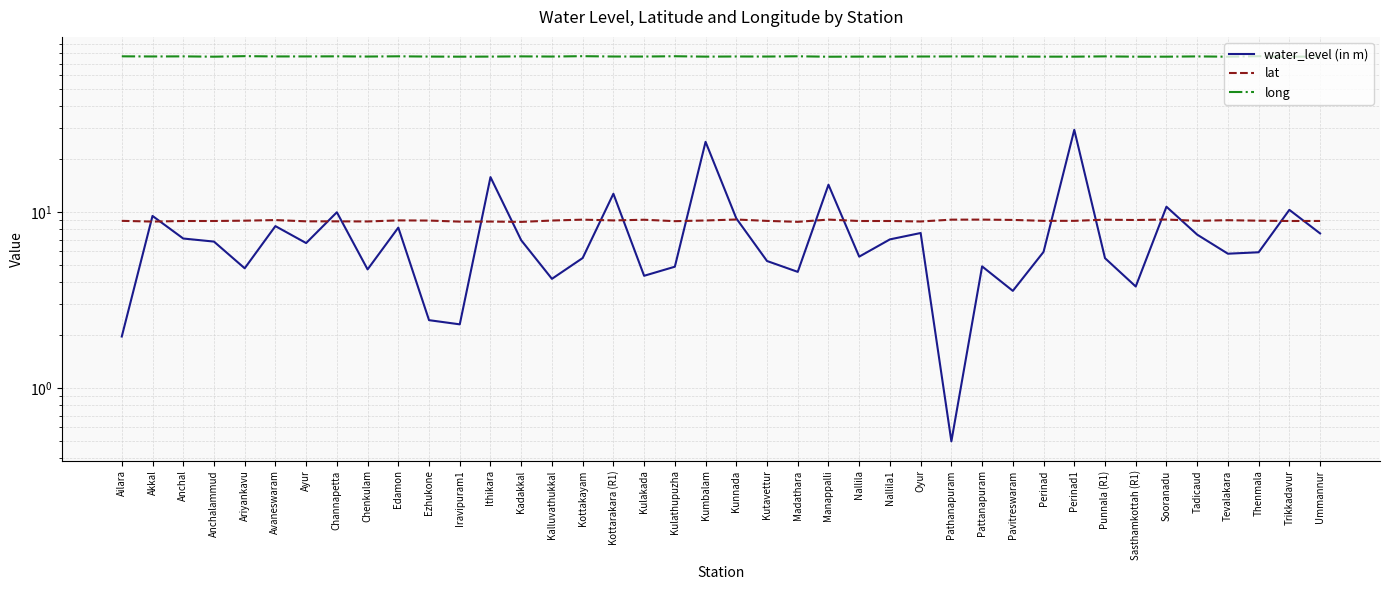

Reading right to left, list all the values displayed in this chart.

water_level (in m): Ummannur=7.6	Trikkadavur=10.3	Thenmala=5.9	Tevalakara=5.8	Tadicaud=7.5	Sooranadu=10.8	Sasthamkottah (R1)=3.8	Punnala (R1)=5.5	Perinad1=29.4	Perinad=6.0	Pavitreswaram=3.6	Pattanapuram=4.9	Pathanapuram=0.5	Oyur=7.6	Nallila1=7.0	Nallila=5.6	Manappalli=14.3	Madathara=4.6	Kutavettur=5.3	Kunnada=9.2	Kumbalam=25.1	Kulathupuzha=4.9	Kulakada=4.4	Kottarakara (R1)=12.8	Kottakayam=5.5	Kalluvathukkal=4.2	Kadakkal=6.9	Ithikara=15.8	Iravipuram1=2.3	Ezhukone=2.4	Edamon=8.2	Chenkulam=4.7	Channapetta=10.0	Ayur=6.7	Avaneswaram=8.3	Ariyankavu=4.8	Anchalammud=6.8	Anchal=7.1	Akkal=9.5	Ailara=2.0
lat: Ummannur=8.9	Trikkadavur=8.9	Thenmala=9.0	Tevalakara=9.0	Tadicaud=9.0	Sooranadu=9.1	Sasthamkottah (R1)=9.0	Punnala (R1)=9.1	Perinad1=8.9	Perinad=8.9	Pavitreswaram=9.1	Pattanapuram=9.1	Pathanapuram=9.1	Oyur=8.9	Nallila1=8.9	Nallila=8.9	Manappalli=9.1	Madathara=8.8	Kutavettur=8.9	Kunnada=9.1	Kumbalam=9.0	Kulathupuzha=8.9	Kulakada=9.1	Kottarakara (R1)=9.0	Kottakayam=9.1	Kalluvathukkal=9.0	Kadakkal=8.8	Ithikara=8.9	Iravipuram1=8.9	Ezhukone=9.0	Edamon=9.0	Chenkulam=8.9	Channapetta=8.9	Ayur=8.9	Avaneswaram=9.0	Ariyankavu=9.0	Anchalammud=8.9	Anchal=8.9	Akkal=8.9	Ailara=8.9
long: Ummannur=76.8	Trikkadavur=76.6	Thenmala=77.1	Tevalakara=76.6	Tadicaud=76.9	Sooranadu=76.6	Sasthamkottah (R1)=76.6	Punnala (R1)=76.9	Perinad1=76.6	Perinad=76.6	Pavitreswaram=76.7	Pattanapuram=76.9	Pathanapuram=76.9	Oyur=76.8	Nallila1=76.7	Nallila=76.7	Manappalli=76.6	Madathara=77.0	Kutavettur=76.8	Kunnada=76.8	Kumbalam=76.7	Kulathupuzha=77.1	Kulakada=76.8	Kottarakara (R1)=76.8	Kottakayam=77.1	Kalluvathukkal=76.8	Kadakkal=76.9	Ithikara=76.7	Iravipuram1=76.6	Ezhukone=76.7	Edamon=77.0	Chenkulam=76.8	Channapetta=77.0	Ayur=76.9	Avaneswaram=76.9	Ariyankavu=77.1	Anchalammud=76.6	Anchal=76.9	Akkal=76.8	Ailara=77.0